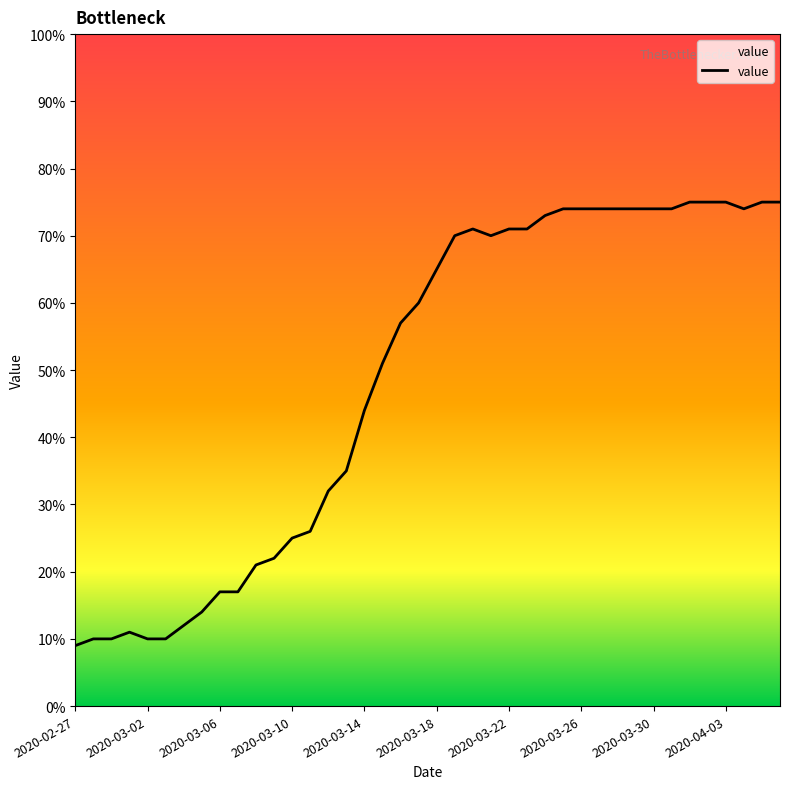

What is the greatest value displayed?

75